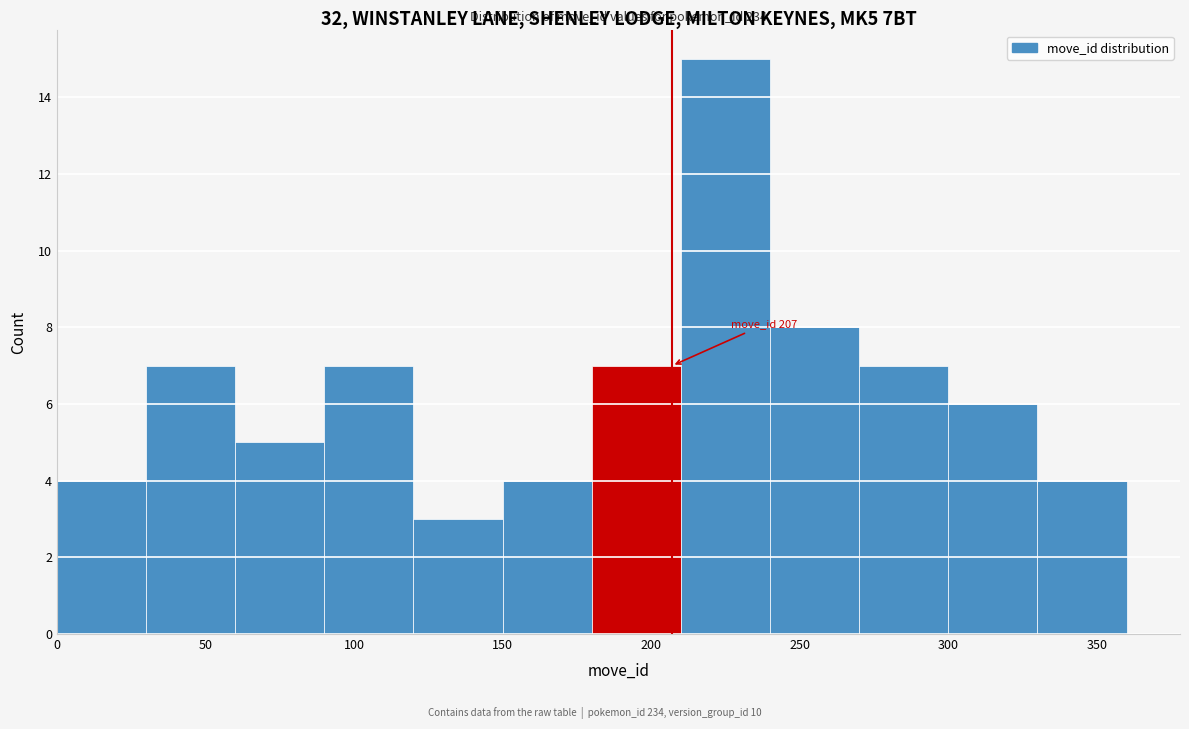

Over which range of the x-axis is the bar tallest?

210 to 240